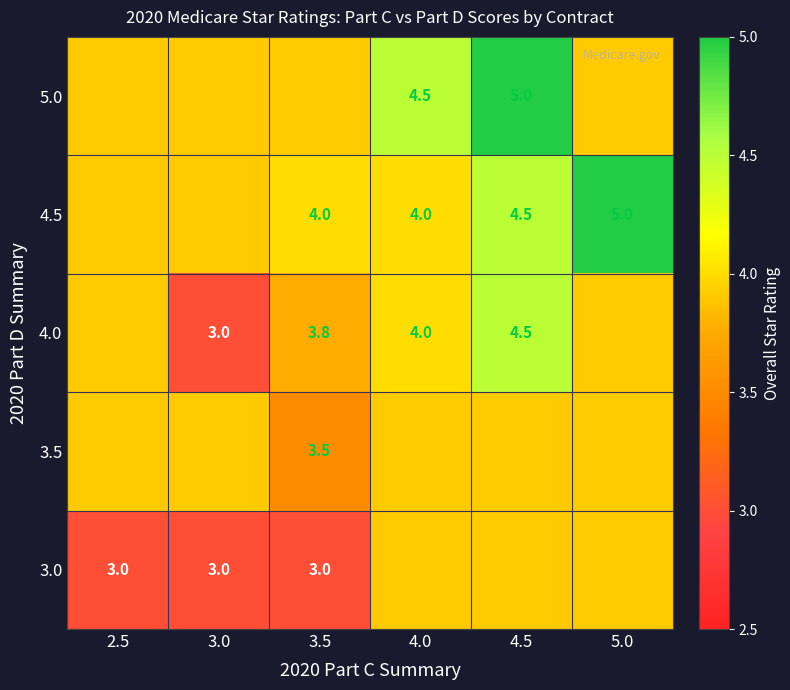

What is the sum of the 3.5 values at 4.5 and 3.5?

7.4